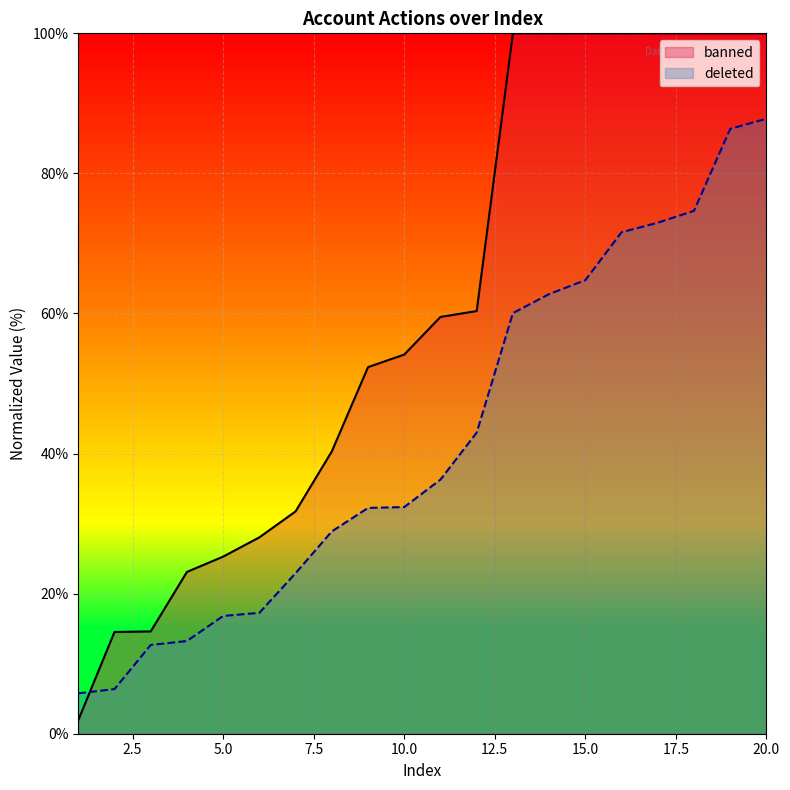

List the series in order of their overall mean, highest first.

banned, deleted